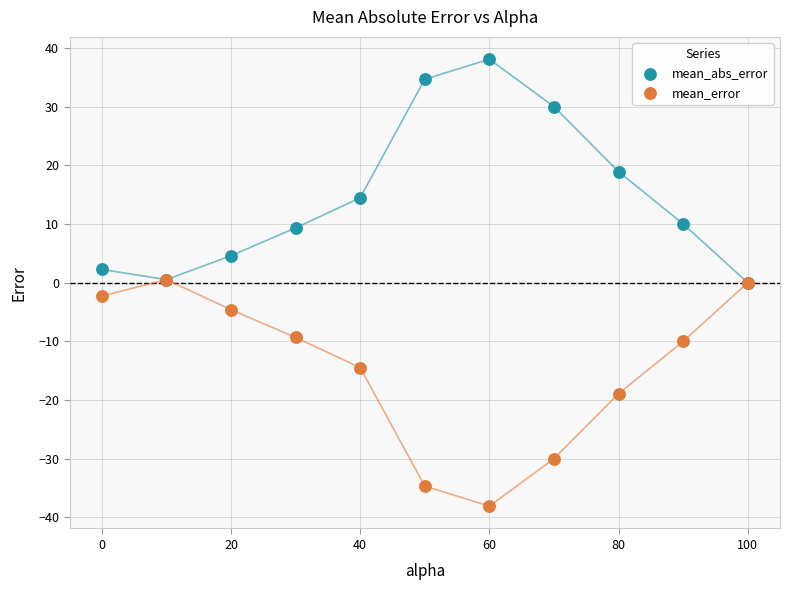

In the mean_error series, what Y value is closest to -18?

-18.9